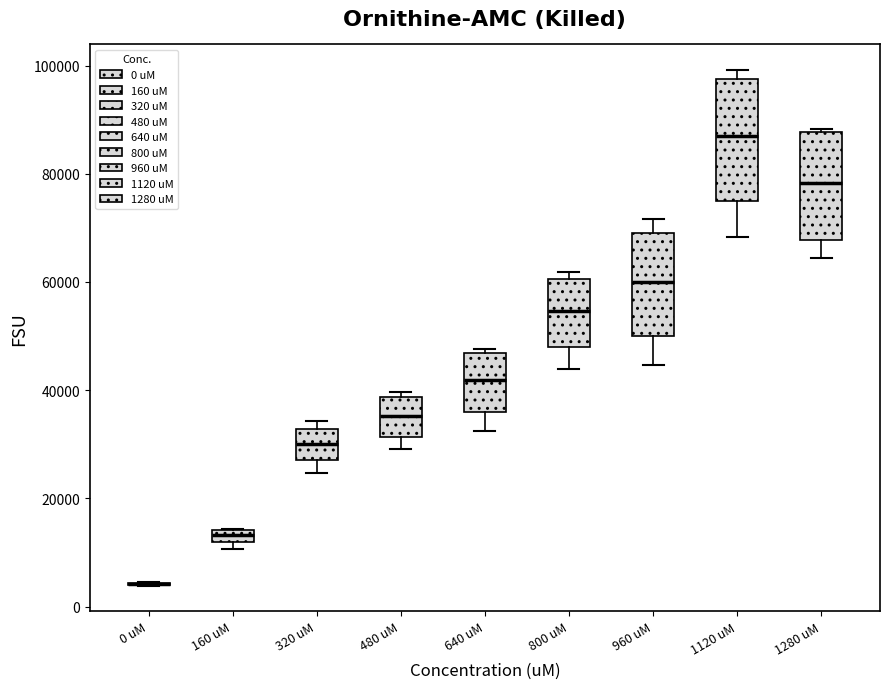

Where is the lower edge of the box for 800 uM on the y-axis? The values are not printed on the chart, so give them approximately, as read against the axis.

48000